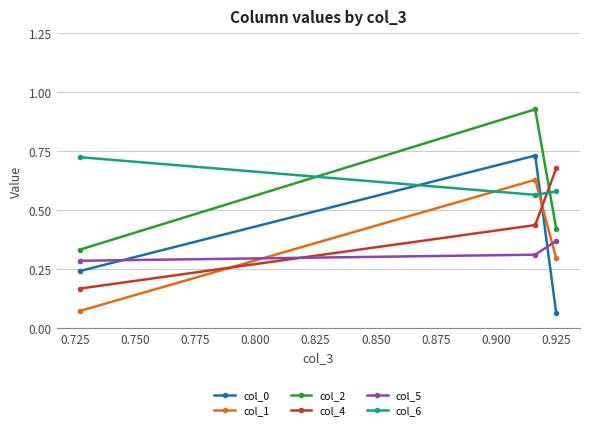

What is the maximum value for col_2?

0.9